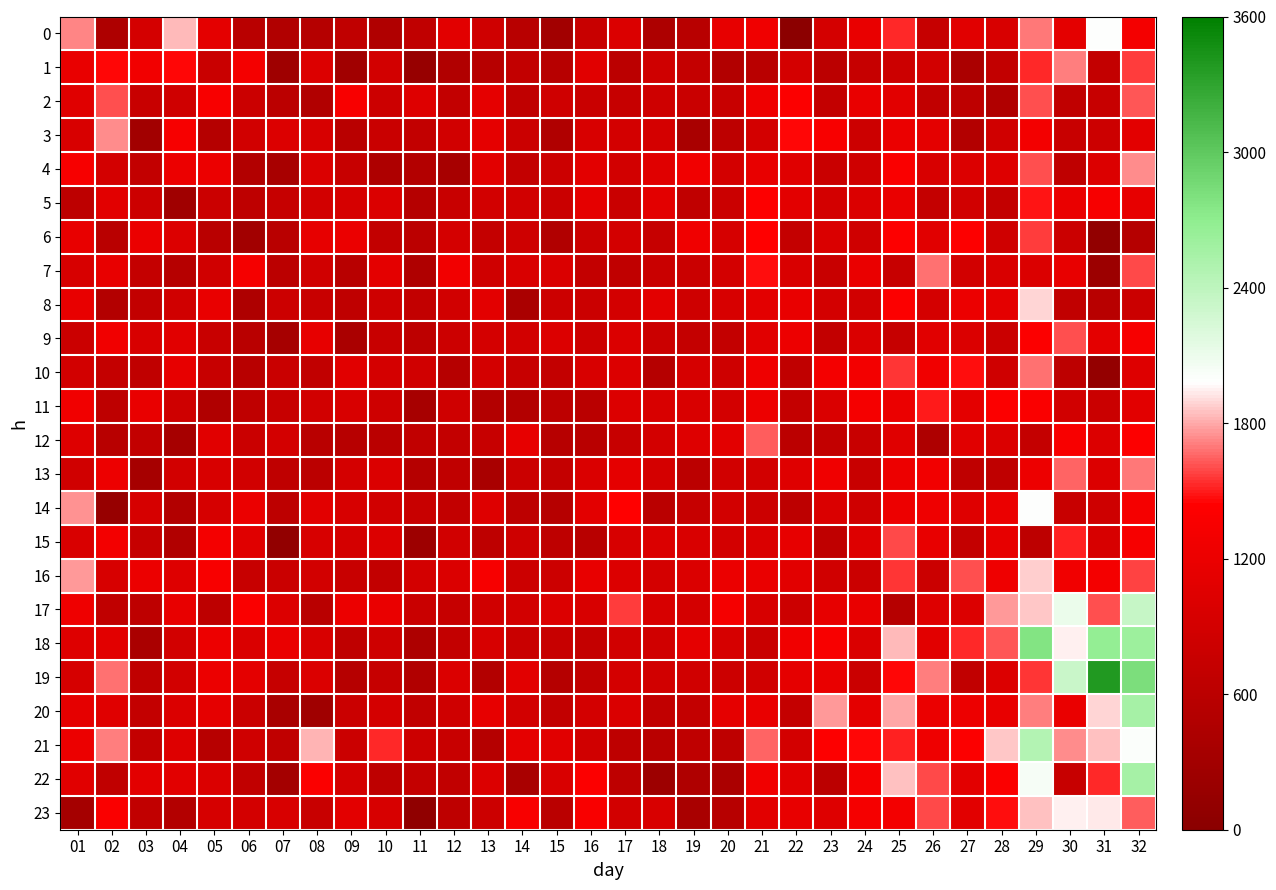

Is it true that 20 equals 24.2 at 25?

True